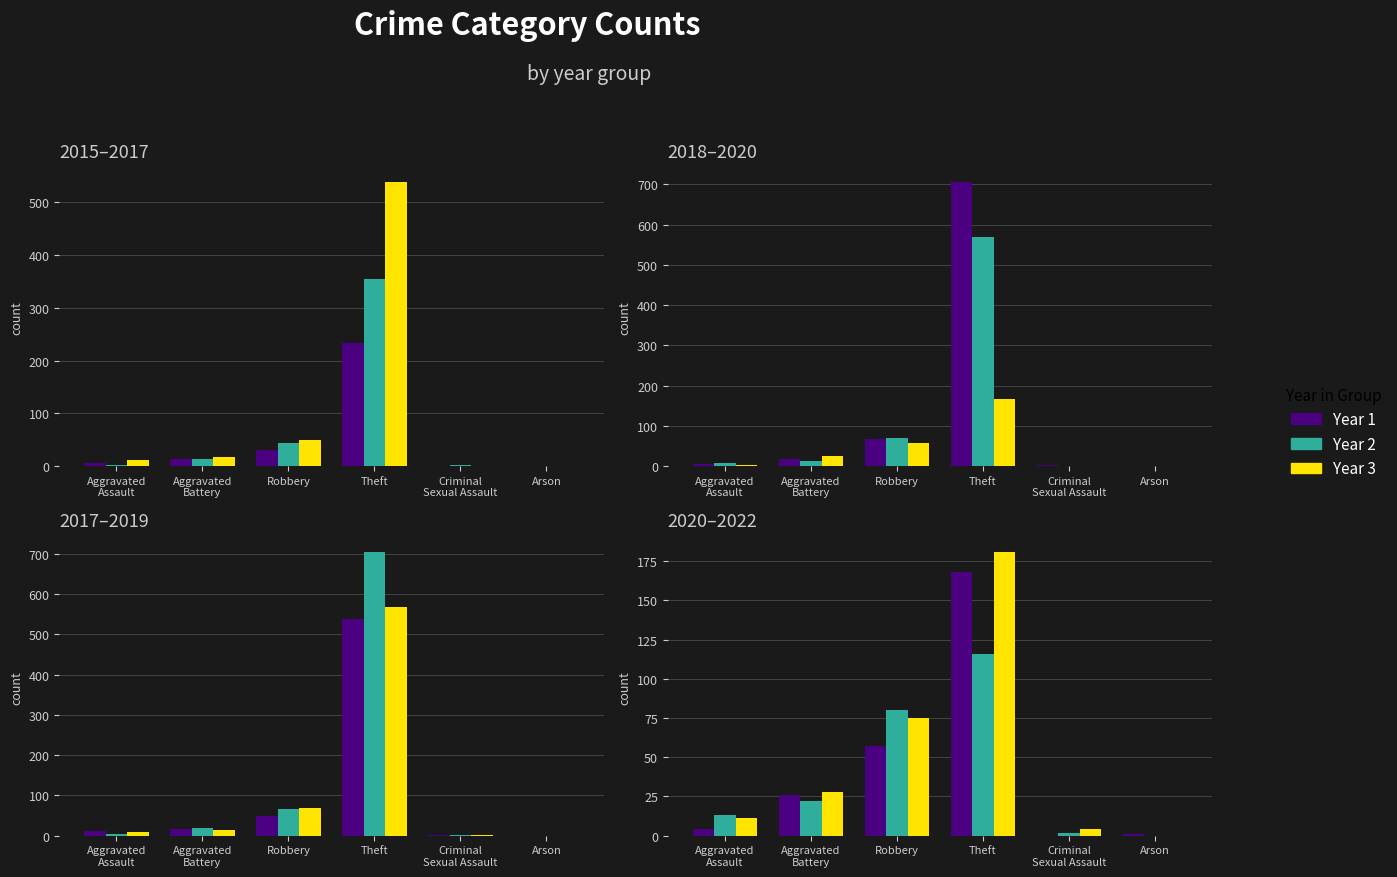

The 2016 series shows 2 at Criminal Sexual Assault. True or false?

True